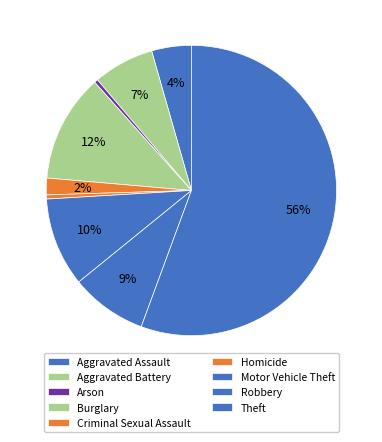

Combined, do Motor Vehicle Theft and Arson account for over 50%?

No